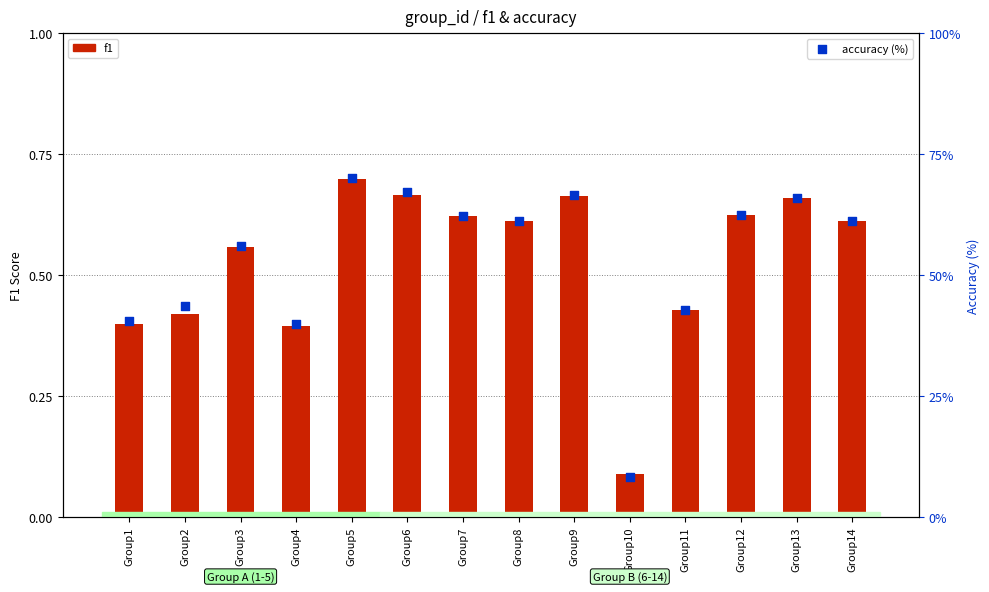

Which series reaches the maximum Y coordinate?

accuracy (%)